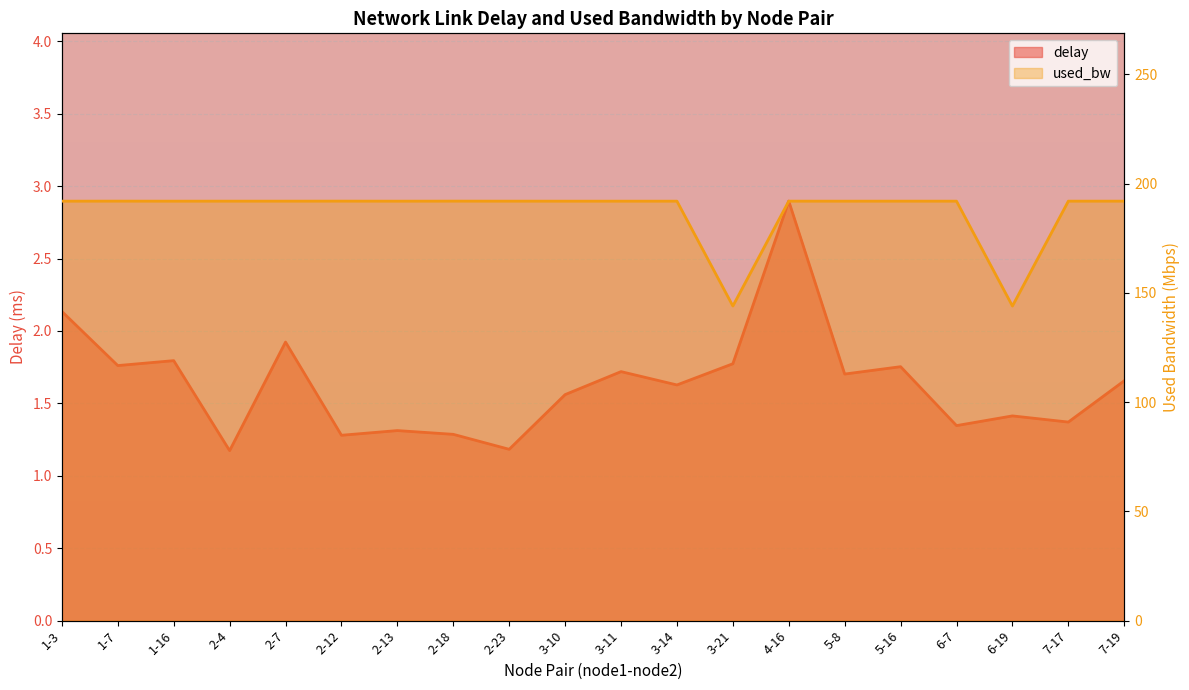

Between 2-7 and 2-12, which is larger?

2-7